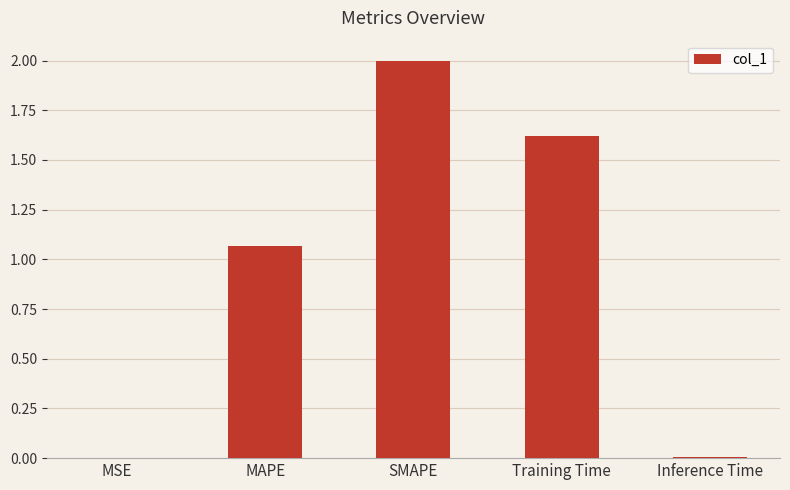

What is the average value?

0.9